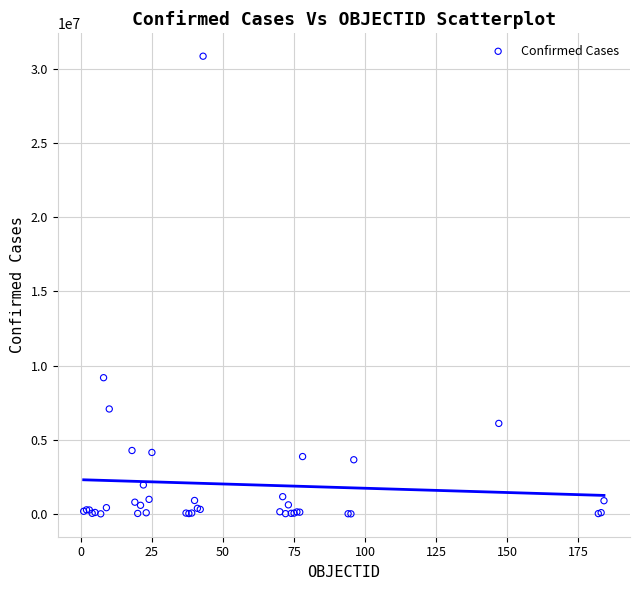

What Y value in the scatter plot is closest to 15422116?

9178795